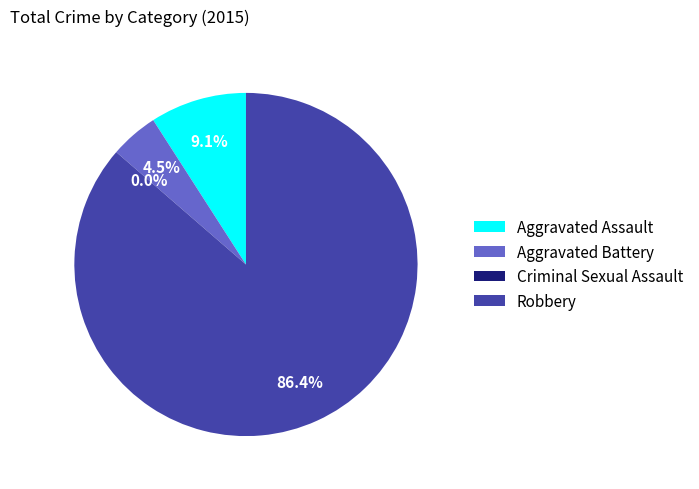

How many segments does this pie chart have?

4